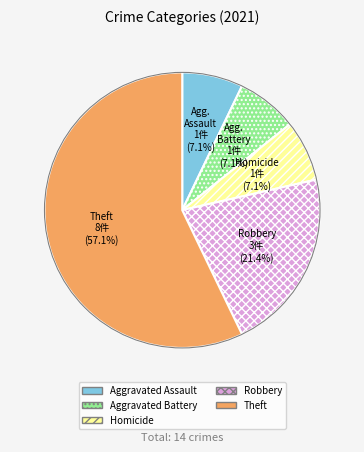

Does any single category account for the majority?

Yes